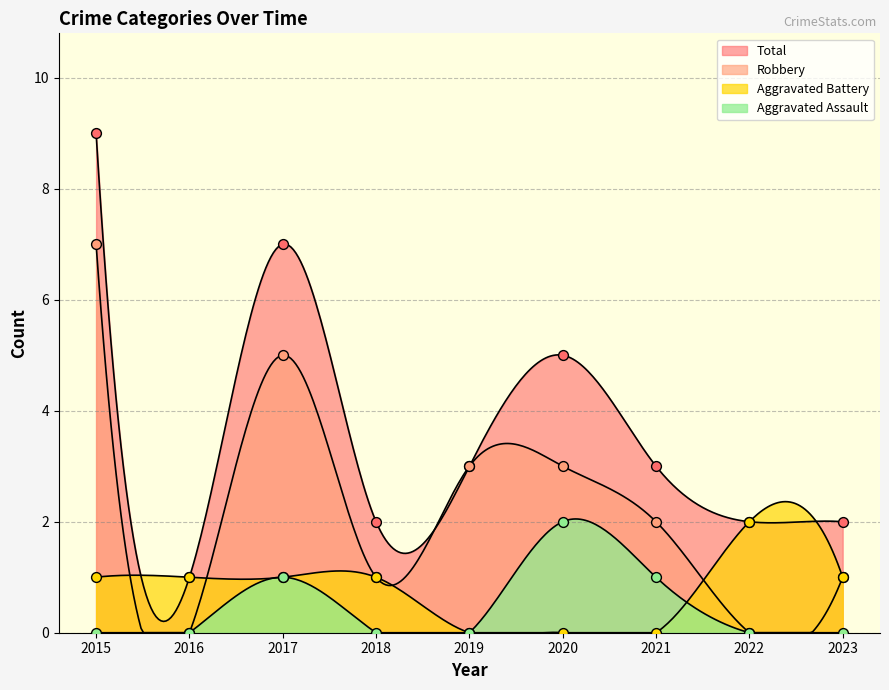

Is the value of Robbery at 2021 greater than the value of Aggravated Assault at 2020?

No